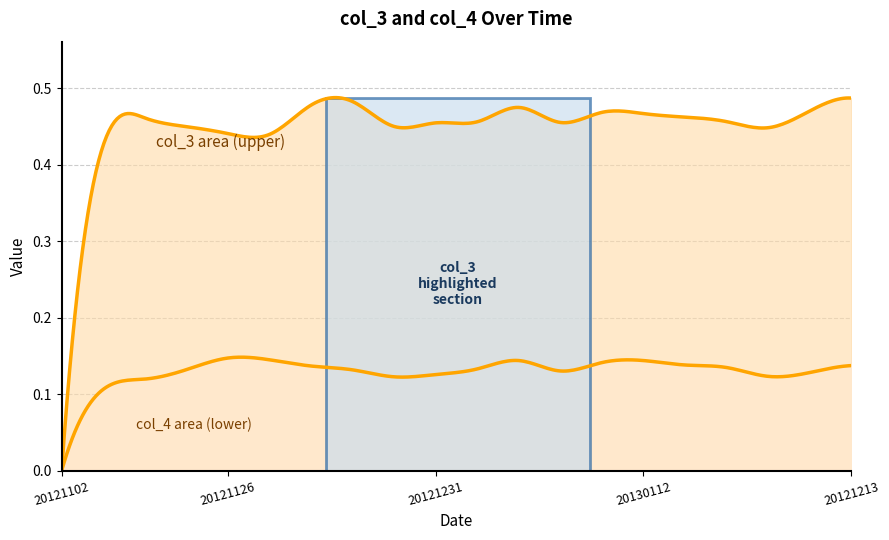

True or false: col_3 has more than 1 interior local peaks.

True